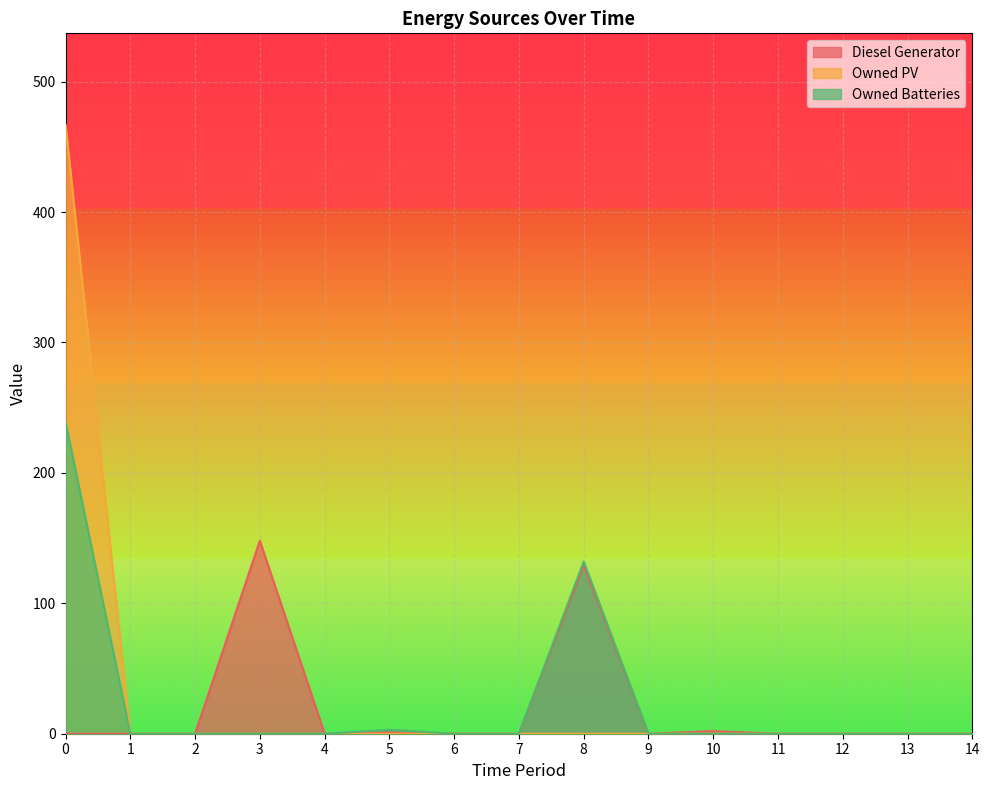

Which series has the largest total across all categories?

Owned PV